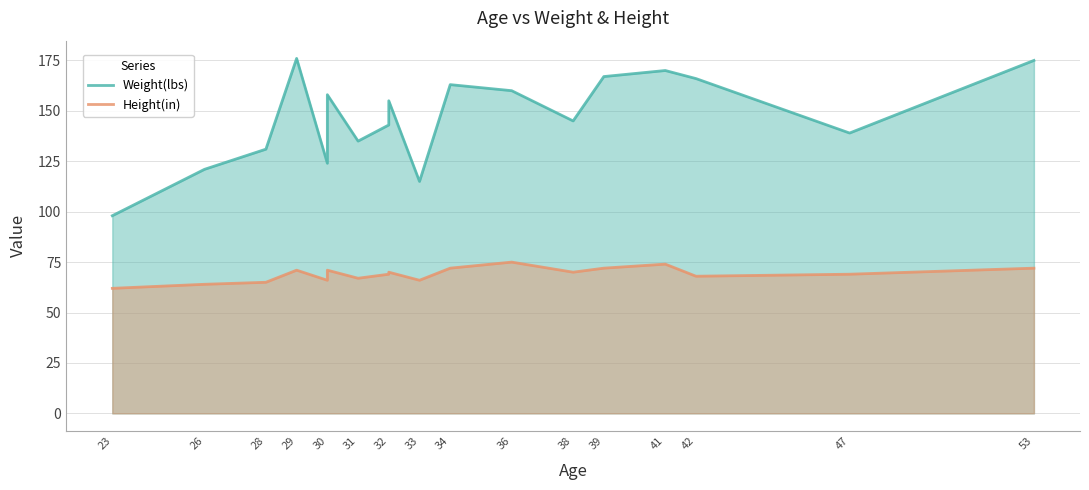

At how many categories does at least one series exceed 148?

9